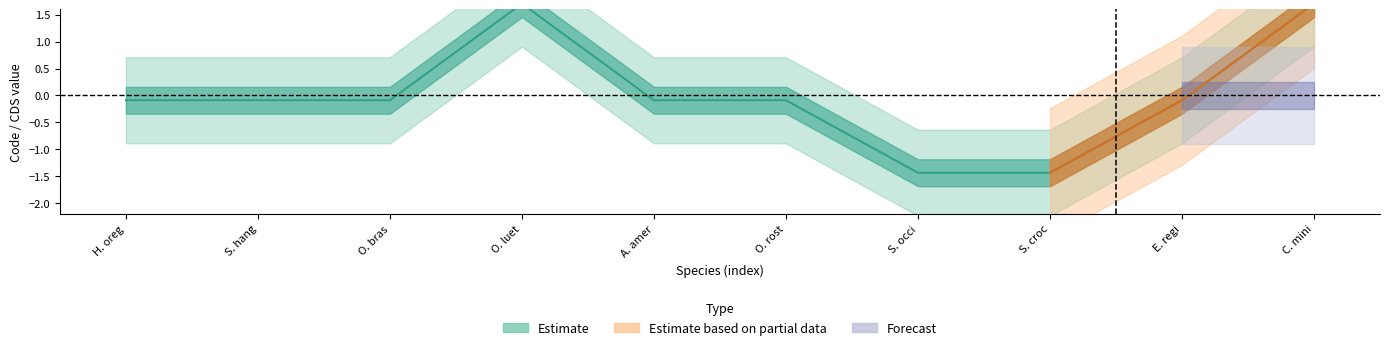

How many positive values are there?

2